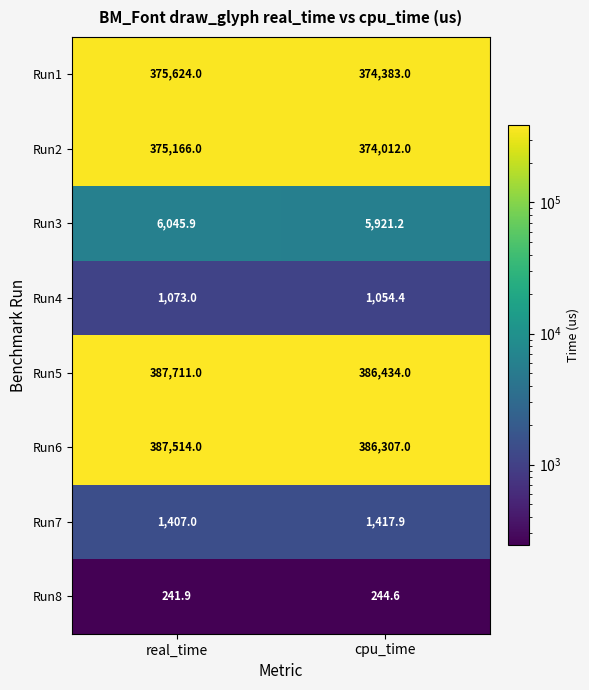

List the series in order of their peak value, highest first.

Run5, Run6, Run1, Run2, Run3, Run7, Run4, Run8